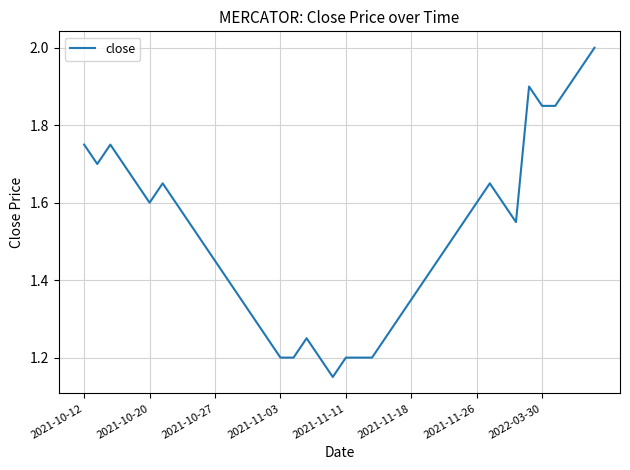

What is the greatest value displayed?

2.0